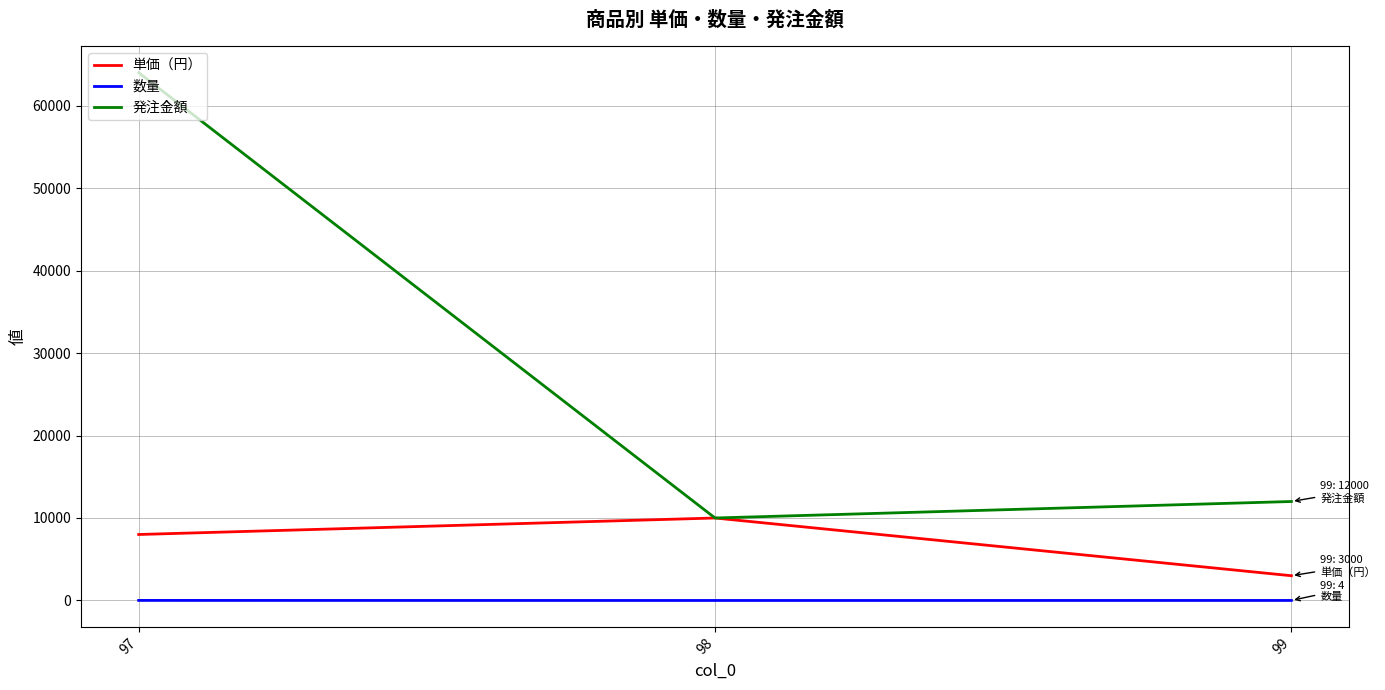

Rank the series by their average value, from highest to lowest.

発注金額, 単価（円）, 数量